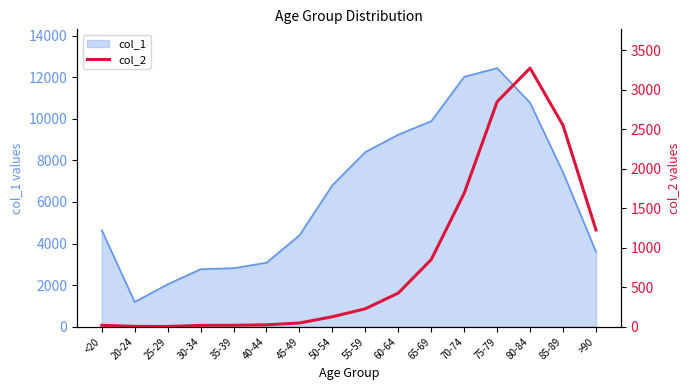

What is the minimum value for col_1?

1191